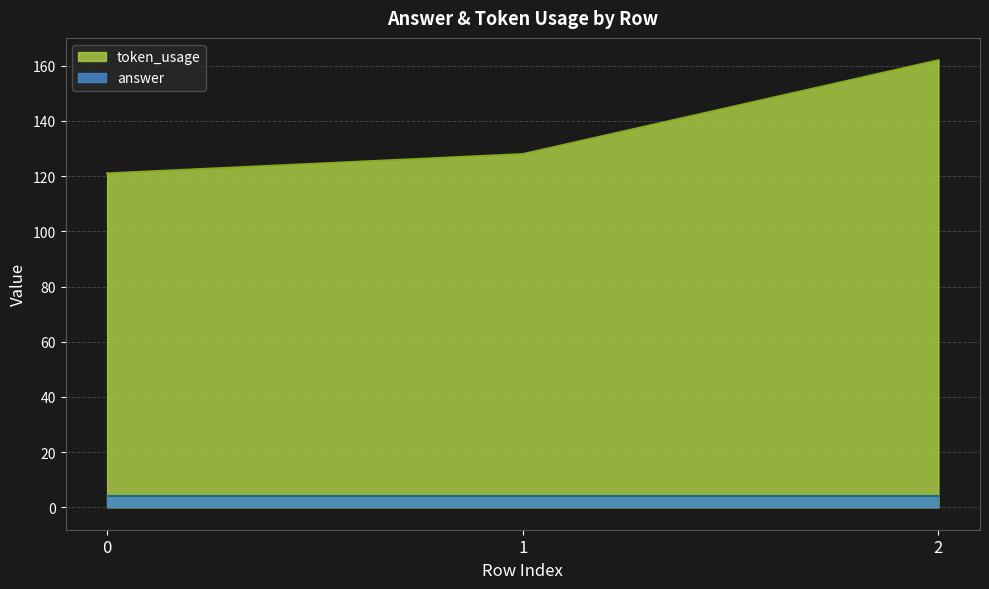

What is the difference between the maximum and minimum values?

41